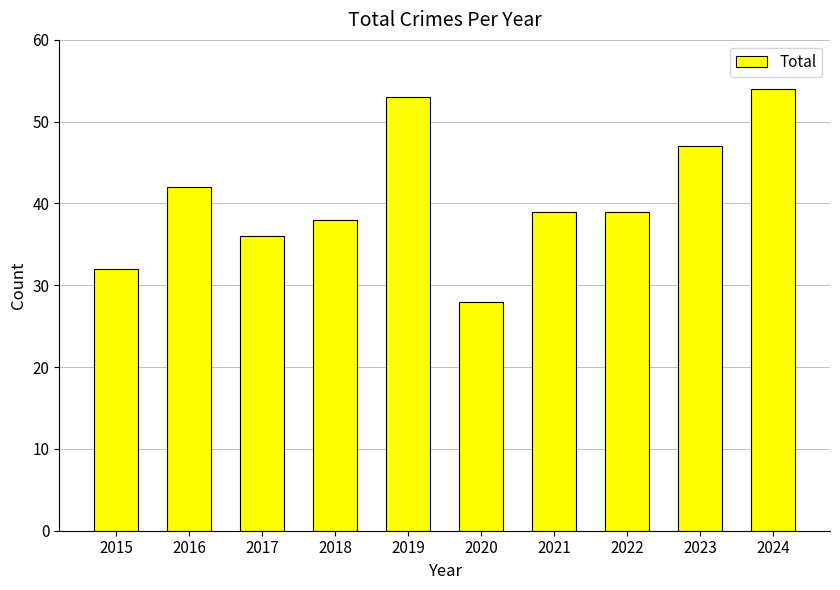

The value at 2016 is 42. True or false?

True